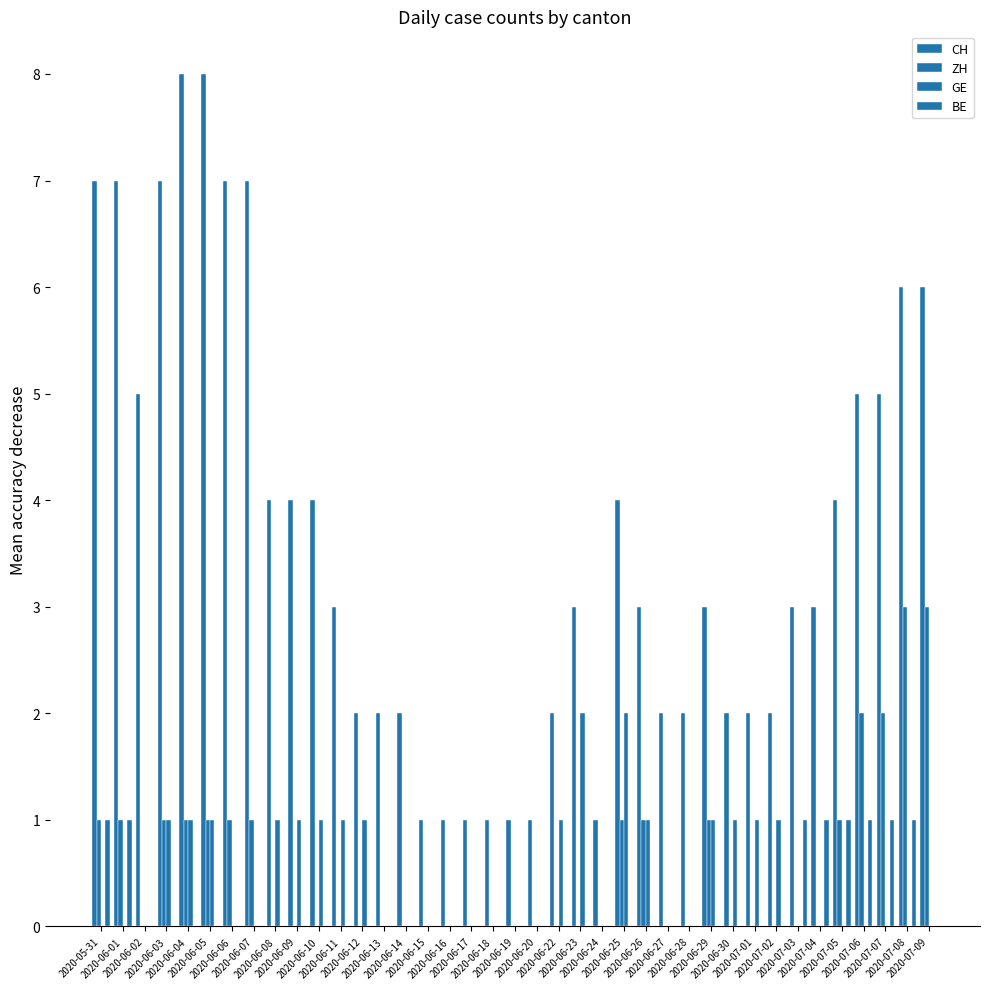

Which series has the largest total across all categories?

CH